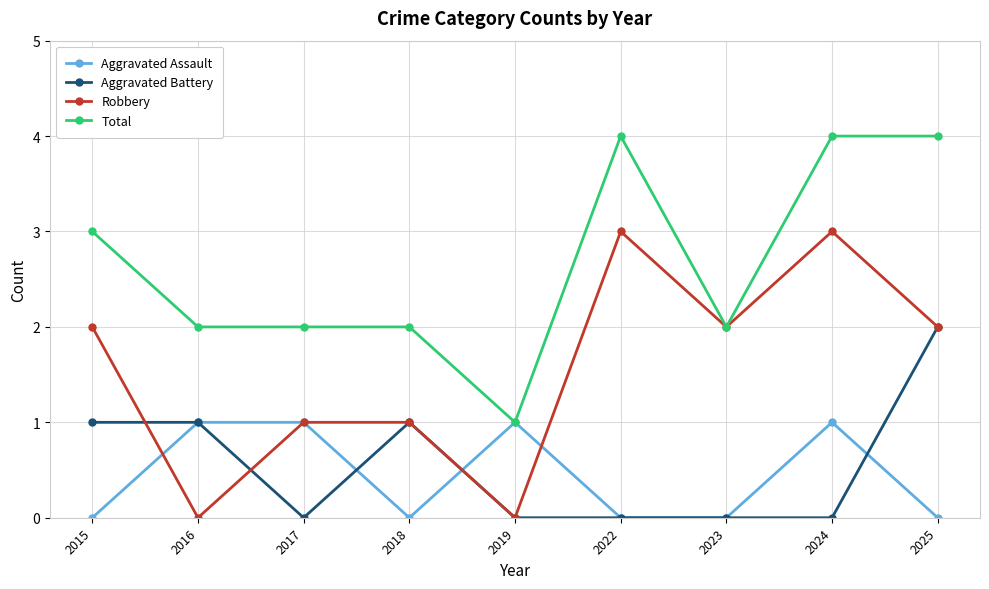

Read the Robbery value at 2022.

3